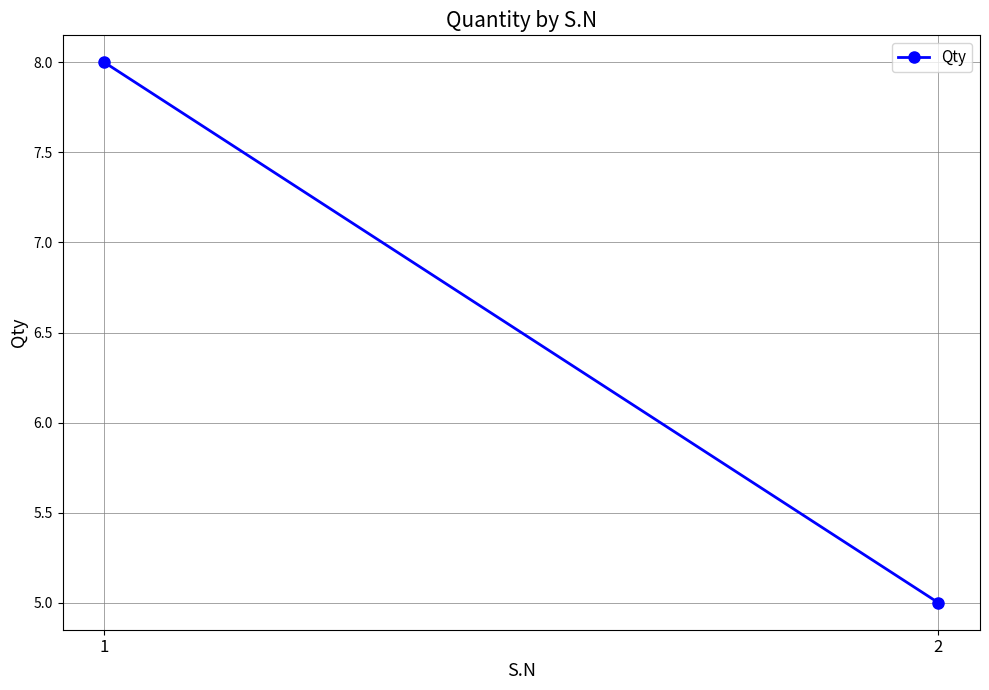

Reading left to right, extract all data points from this chart.

1=8	2=5